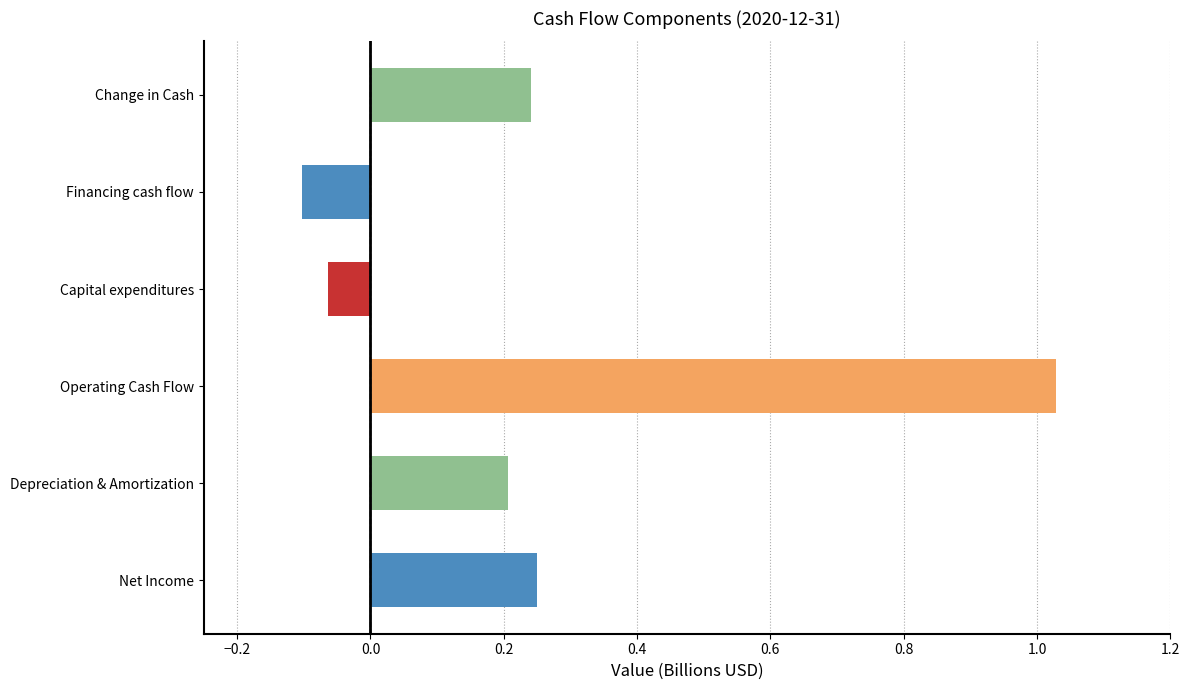

What value does the data have at Change in Cash?

0.2